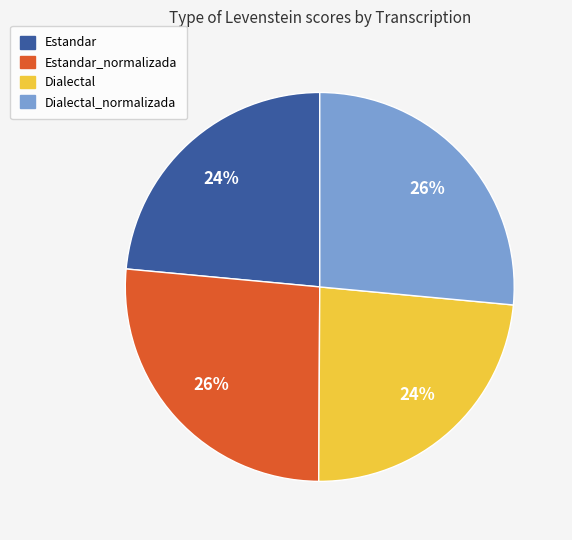

To the nearest percent, what is the average slice percentage?

25%